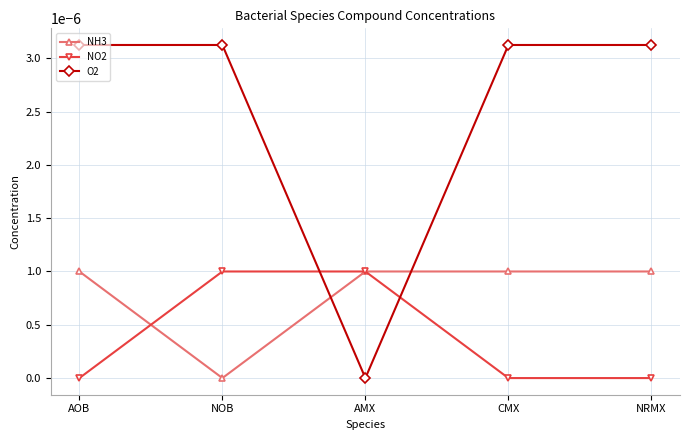

At NRMX, list the series in order from smallest to largest.

NO2, NH3, O2